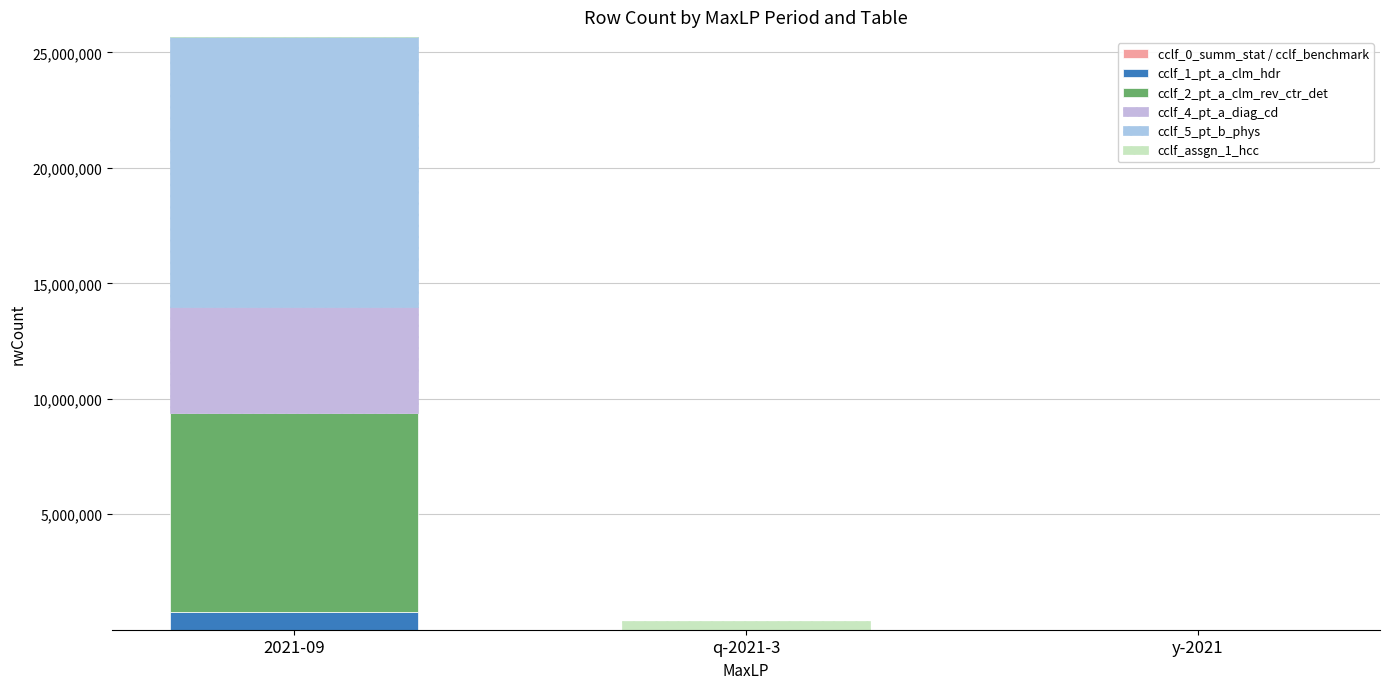

At which label is cclf_4_pt_a_diag_cd closest to 2291625?

q-2021-3